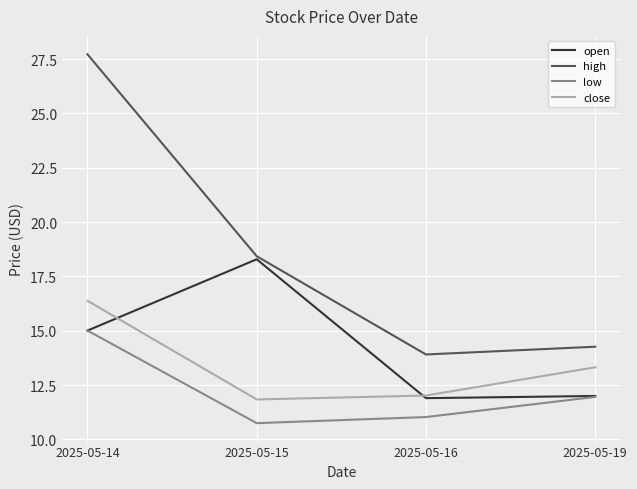

At which label does open first exceed 15?

2025-05-14